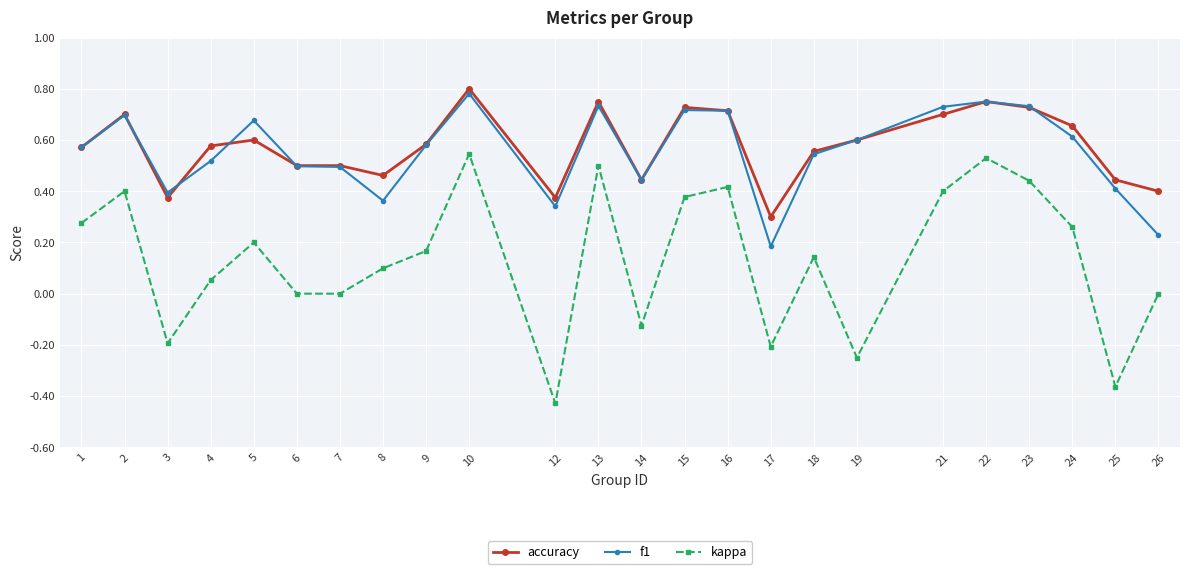

At which category does f1 reach its first local valley?

3